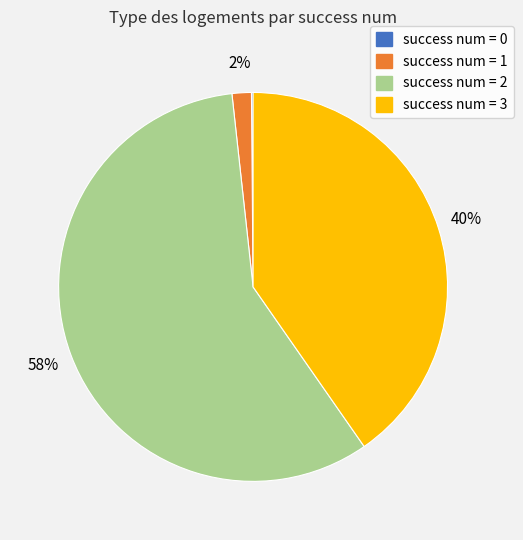

Is there a majority slice in this chart?

Yes